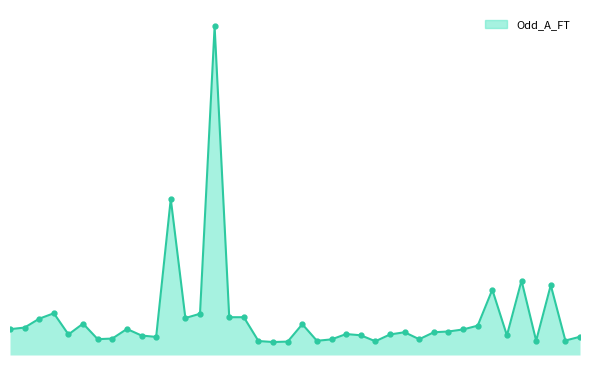

Which label corresponds to the smallest value in the chart?

19